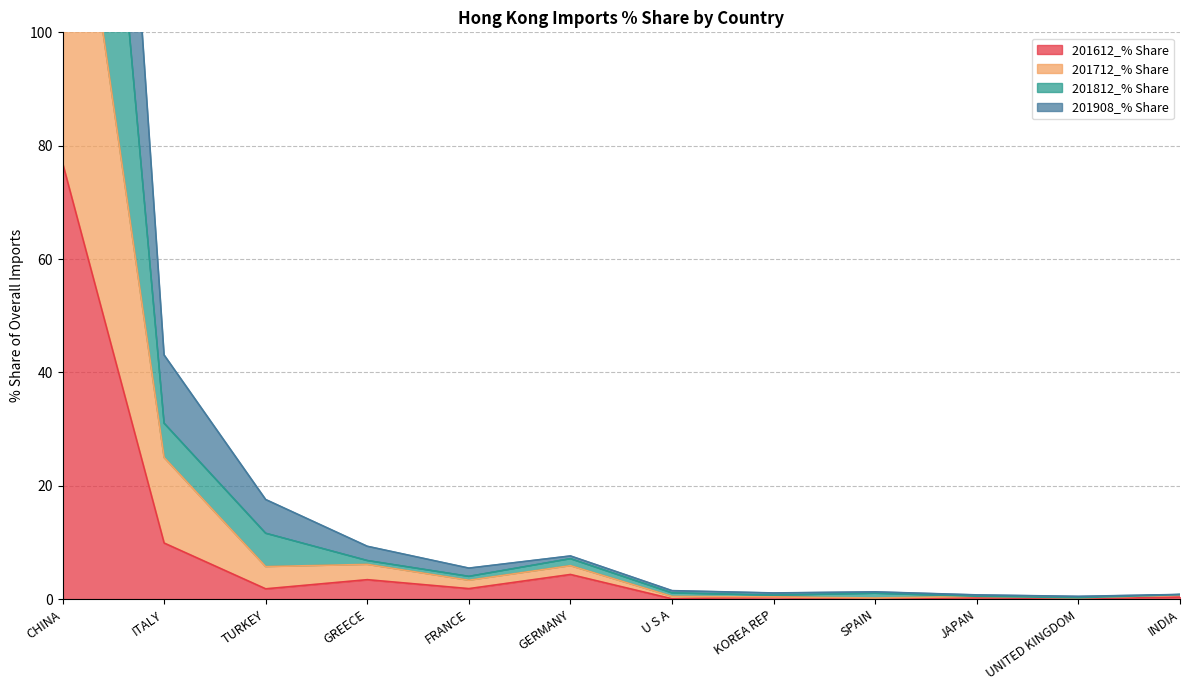

Read the 201712_% Share value at CHINA.

149.8